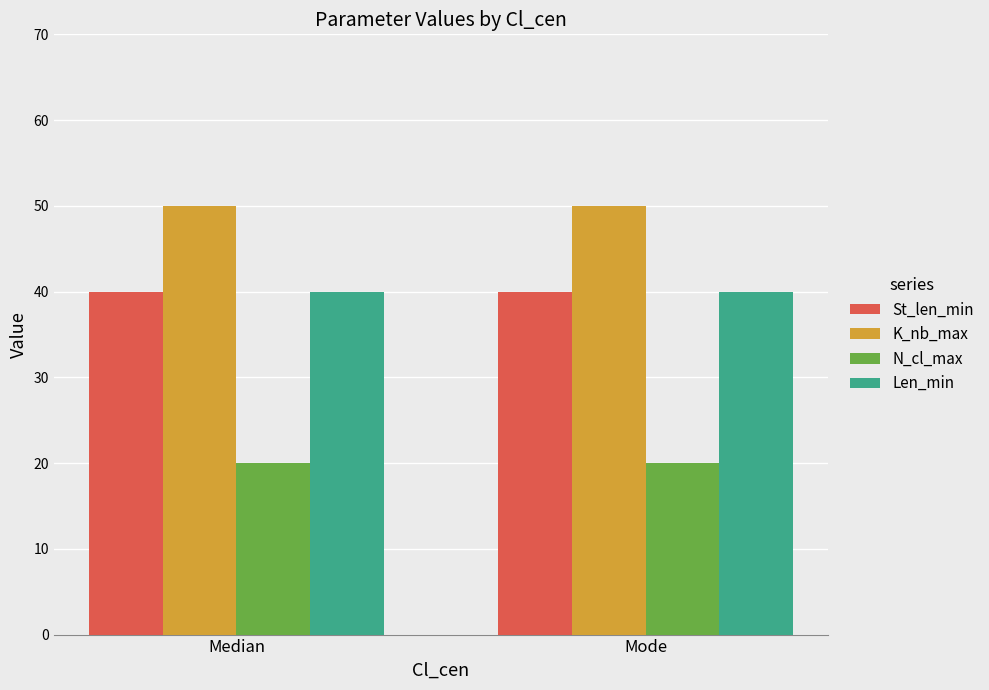

What is the average value of the K_nb_max series?

50